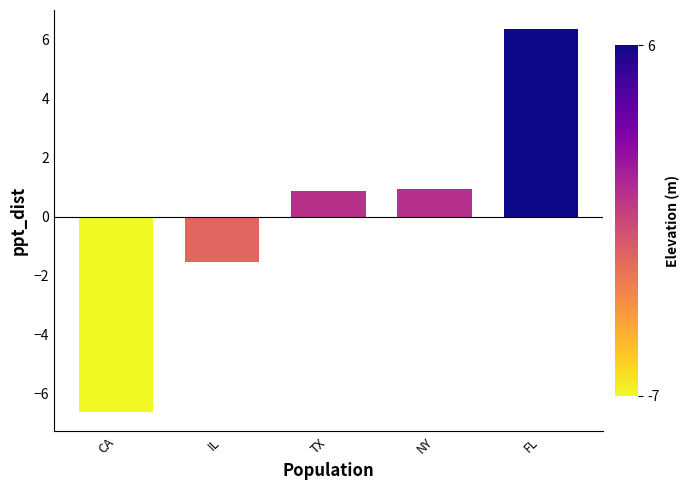

Does the chart contain any negative values?

Yes